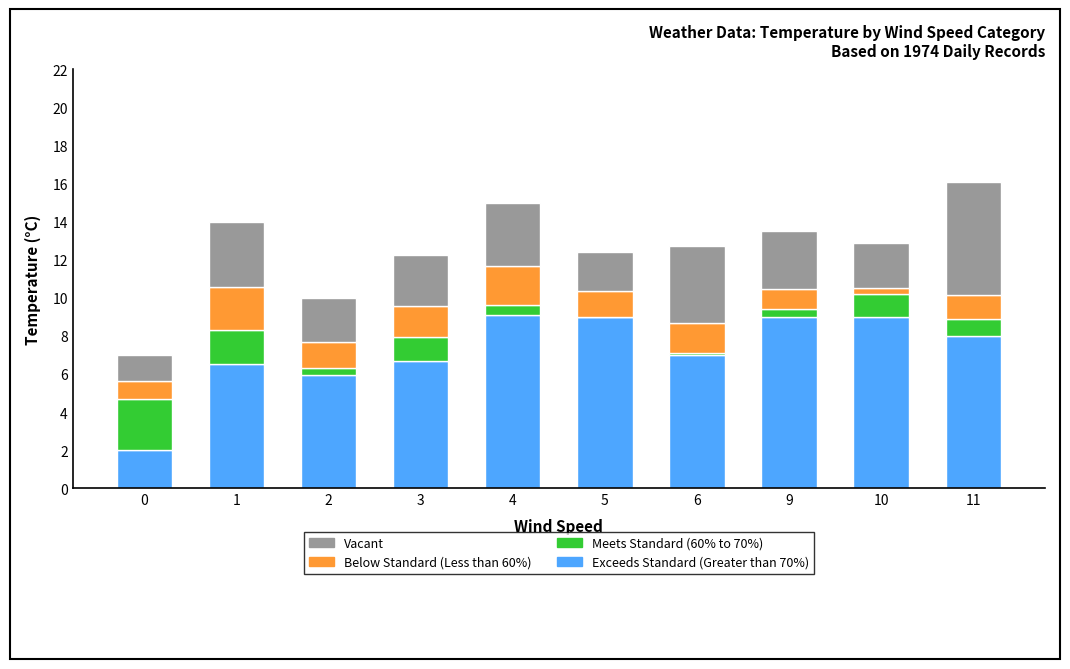

True or false: Exceeds Standard (Greater than 70%) has a value of 14.6 at 10.

False